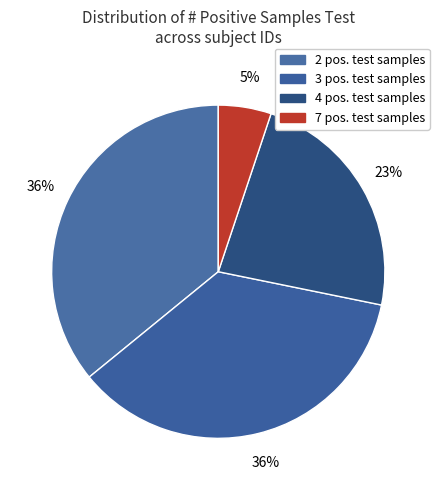

To the nearest percent, what is the difference between the largest and smallest slice percentages?

31%